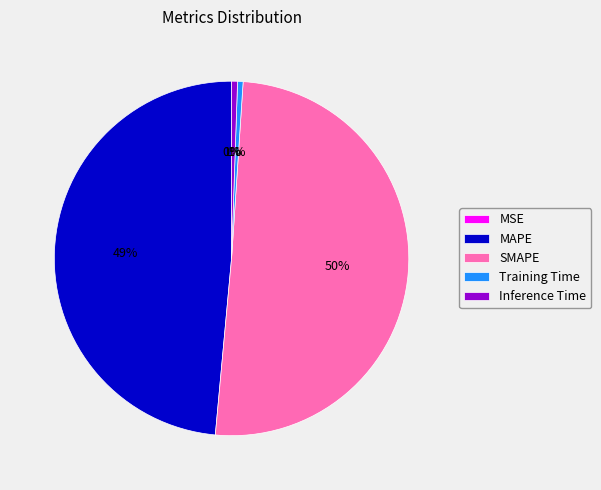

Is it true that Inference Time is 13% of the pie?

False